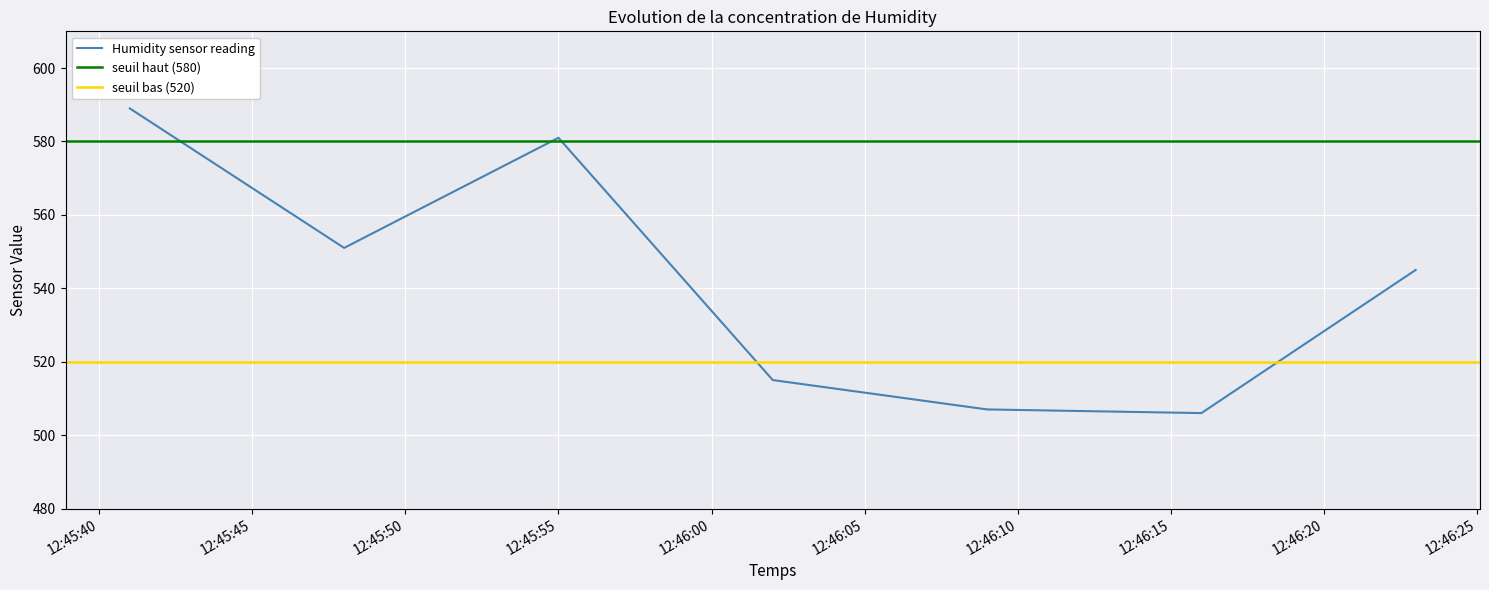

The value at 2023-03-06 12:45:41 is 589. True or false?

True